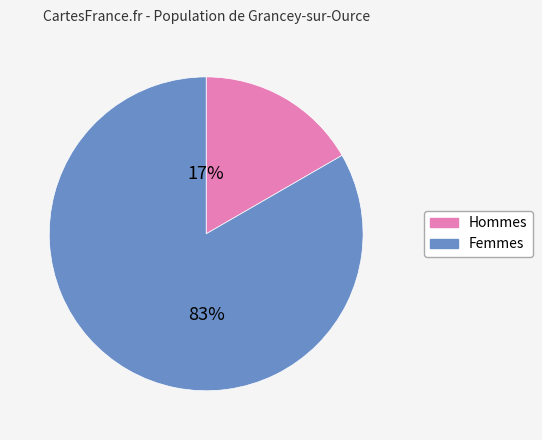

Is there a majority slice in this chart?

Yes